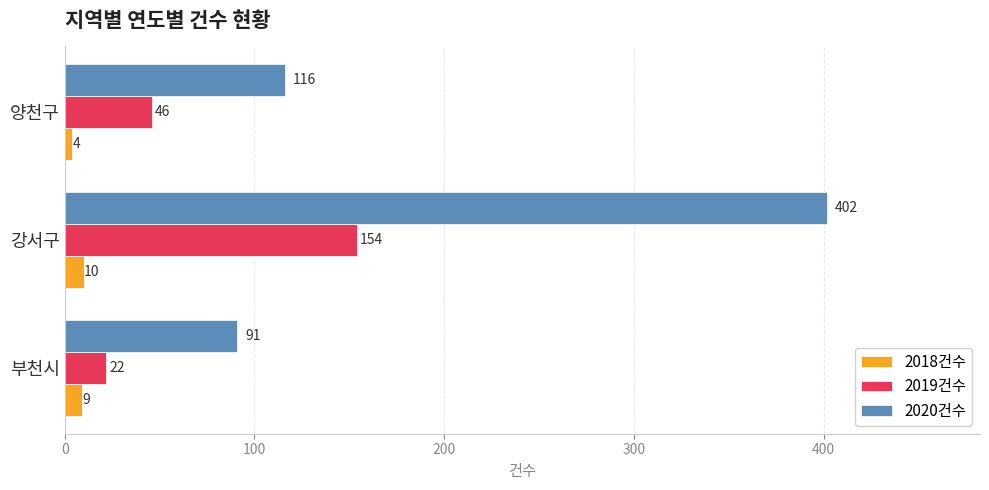

What is the approximate value of 2019건수 at 부천시, to the nearest 5?

20